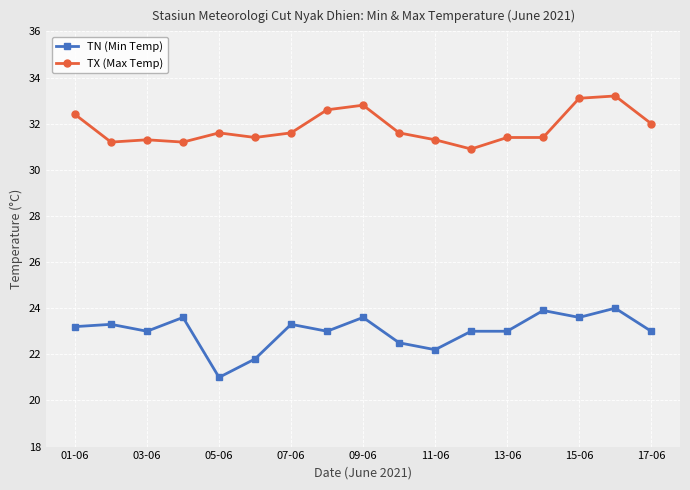

Count the number of data series in this chart.

2